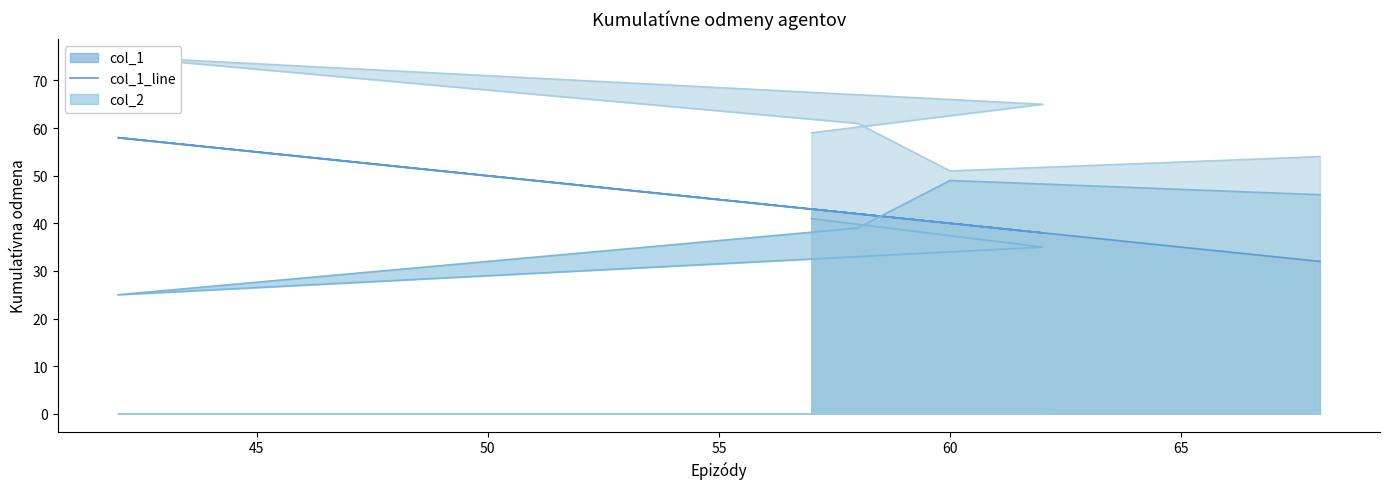

Reading right to left, list all the values displayed in this chart.

col_1_line: 43	38	58	42	40	32
col_2_line: 41	35	25	39	49	46
col_3_line: 59	65	75	61	51	54